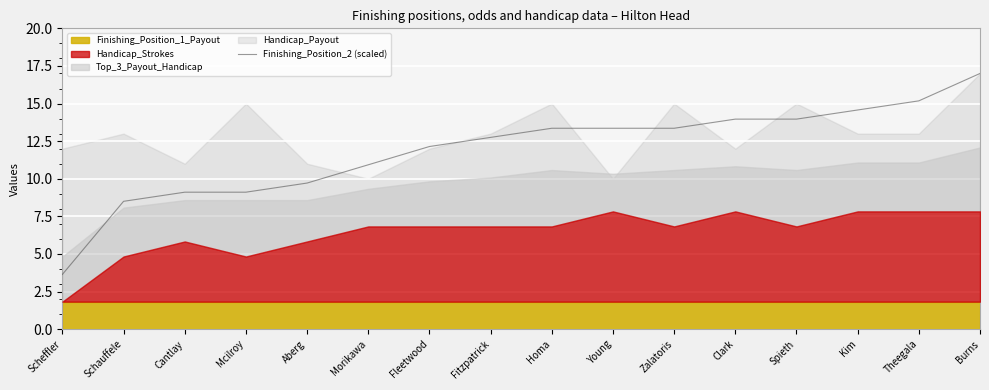

Does the chart display data point markers on the line(s)?

No